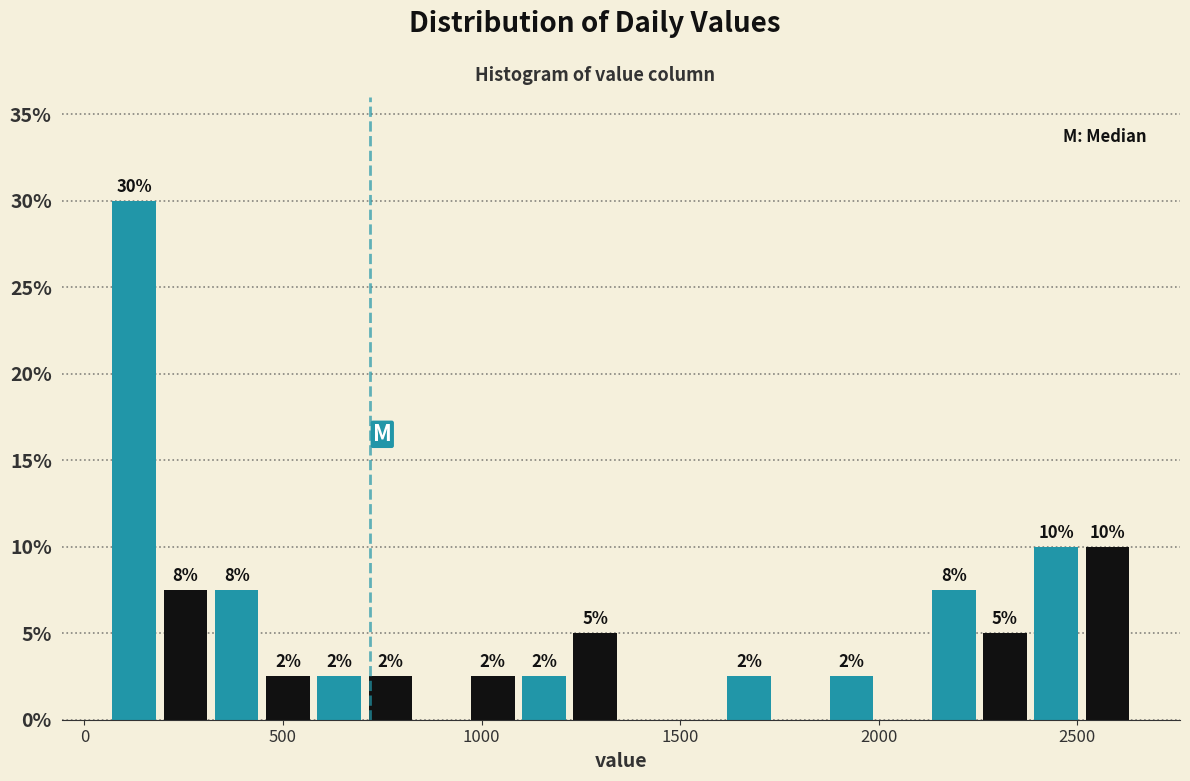

Read against the x-axis, roughly where is the centre of the tallest bar?

150